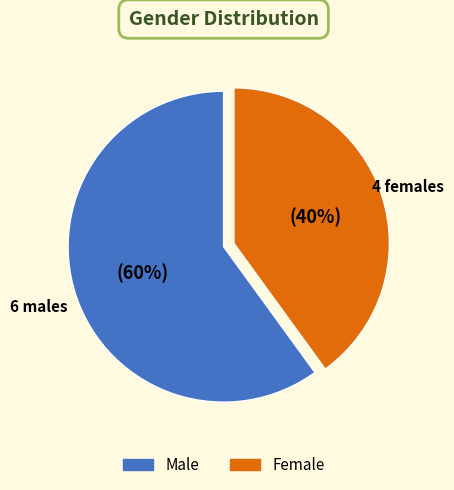

Between Female and Male, which is larger?

Male